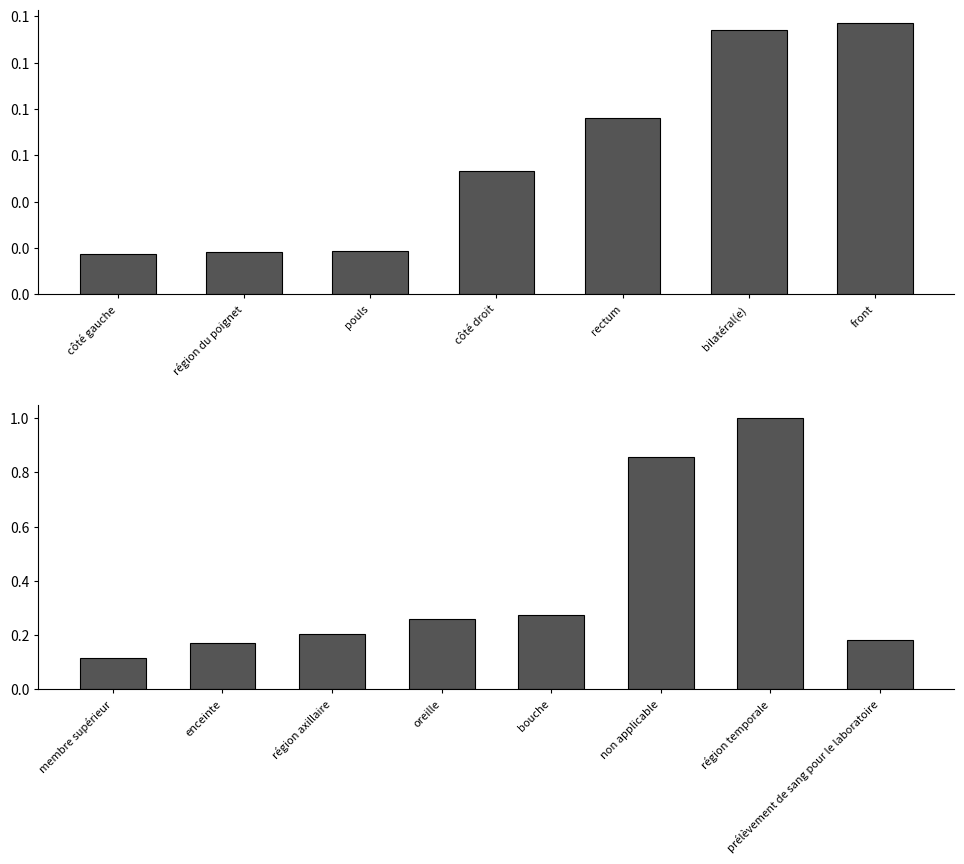

What is the greatest value displayed?

1.0